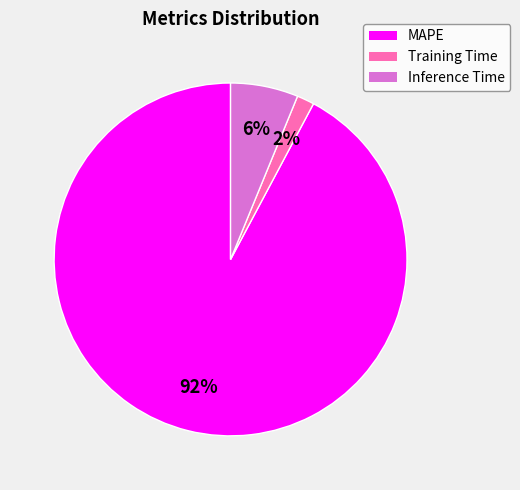

What is the majority slice?

MAPE